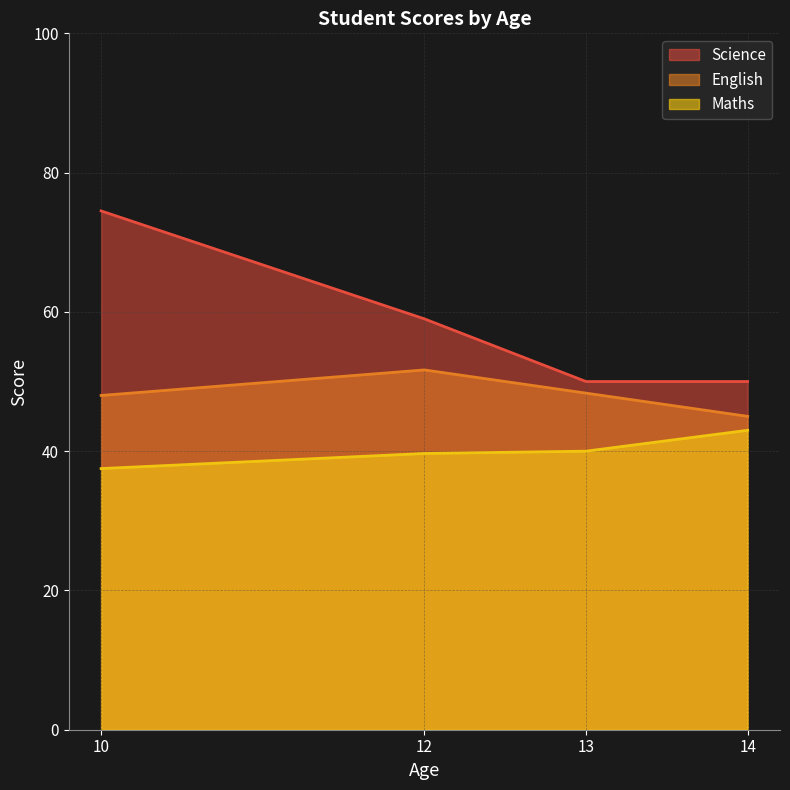

Which series has the largest range (max minus min)?

Science